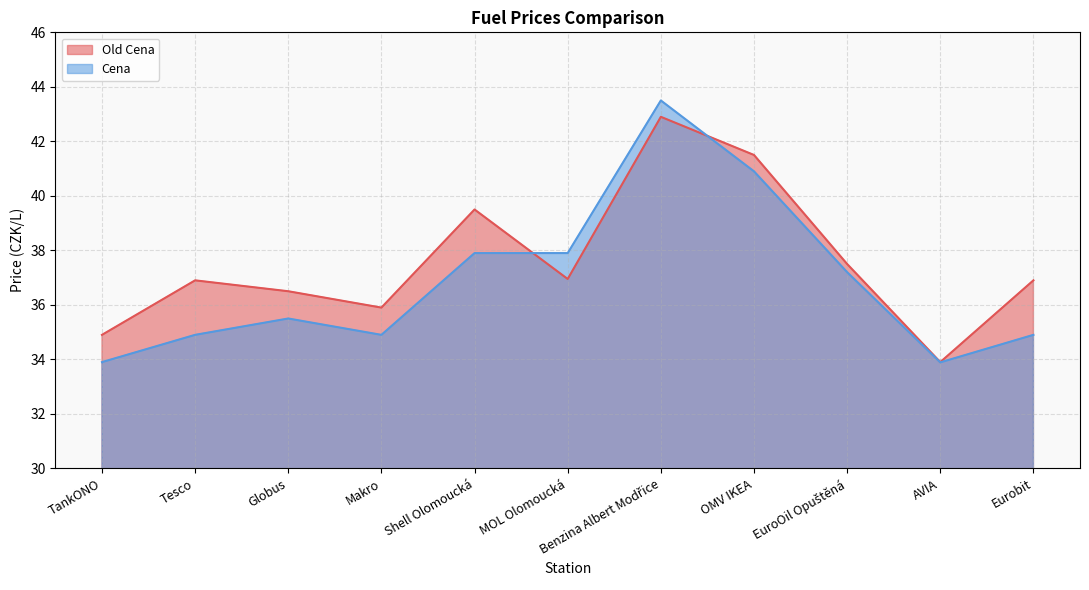

What is the smallest value displayed?

33.9